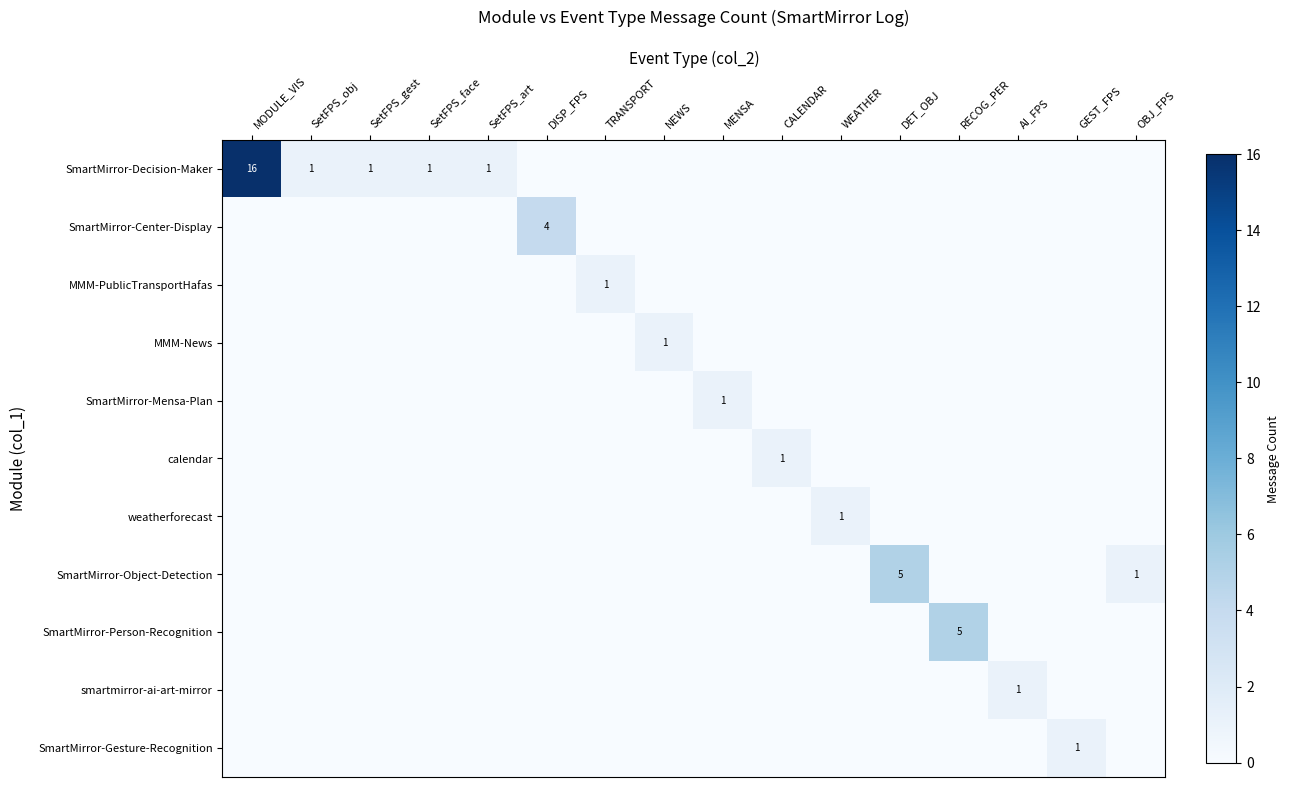

The value of MMM-News at SetFPS_art is 0. True or false?

True